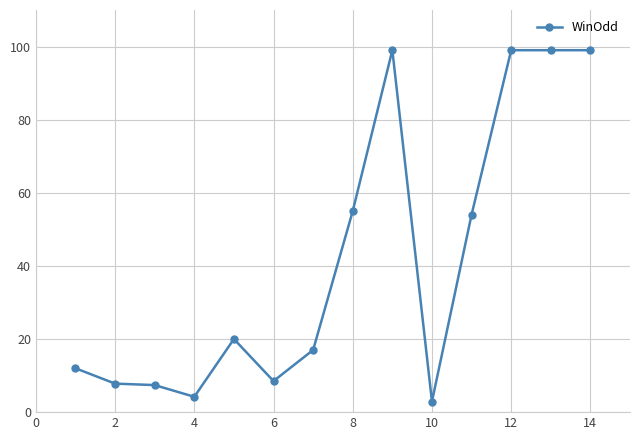

True or false: the data has more than 0 interior local peaks.

True